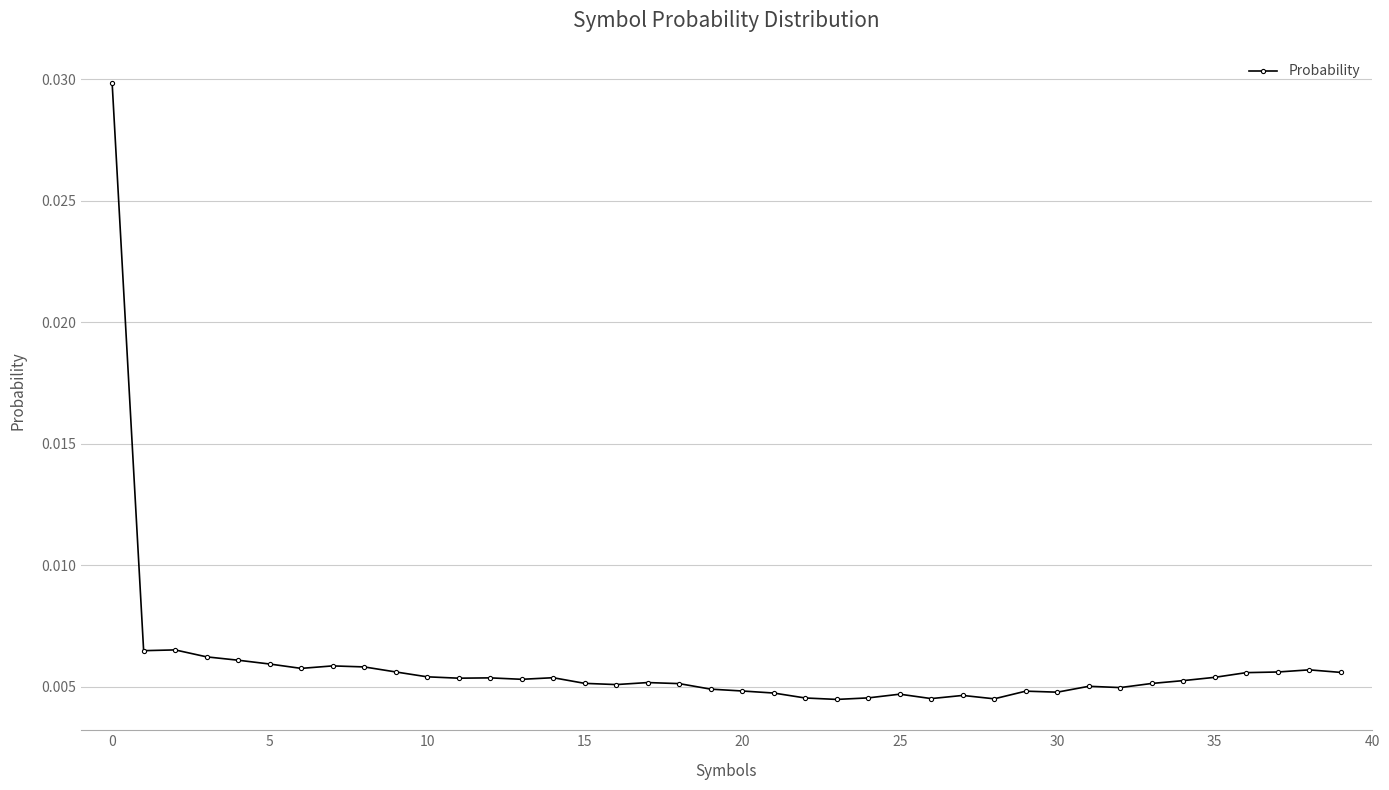

Count the values in the range 0 to 1.

40